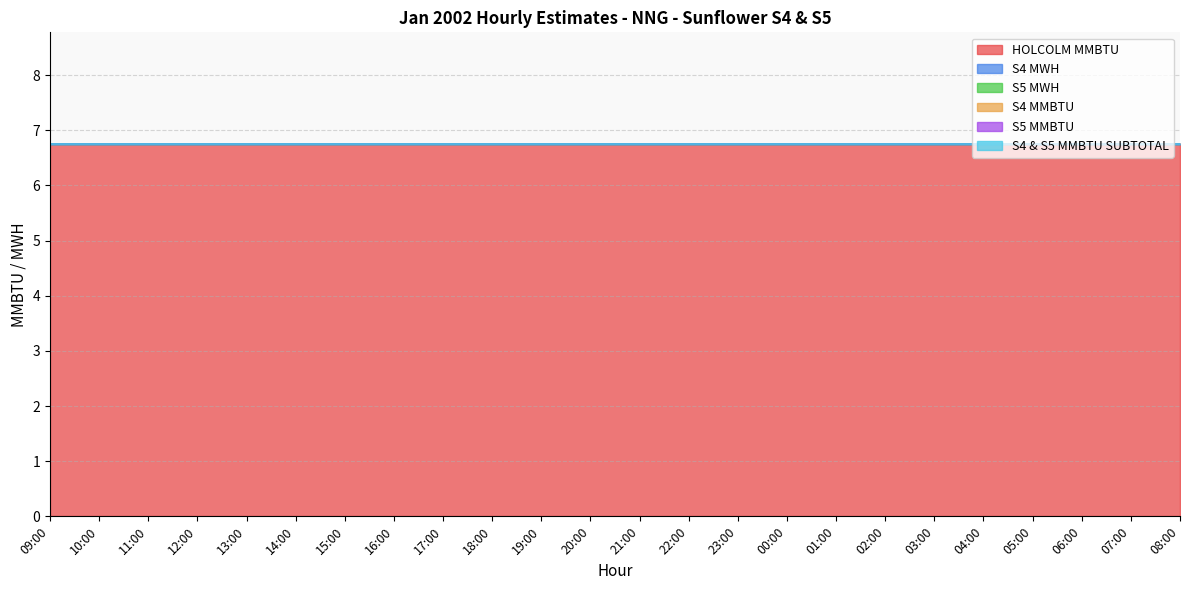

Which series has the largest range (max minus min)?

HOLCOLM MMBTU